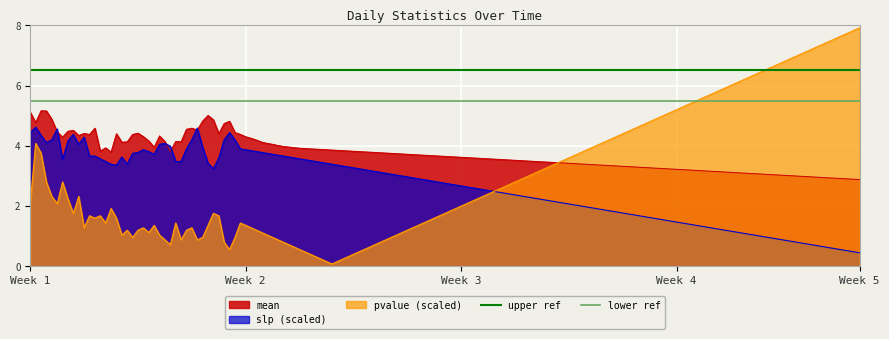

True or false: pvalue (scaled) has a value of 0.9 at Week 3.

False